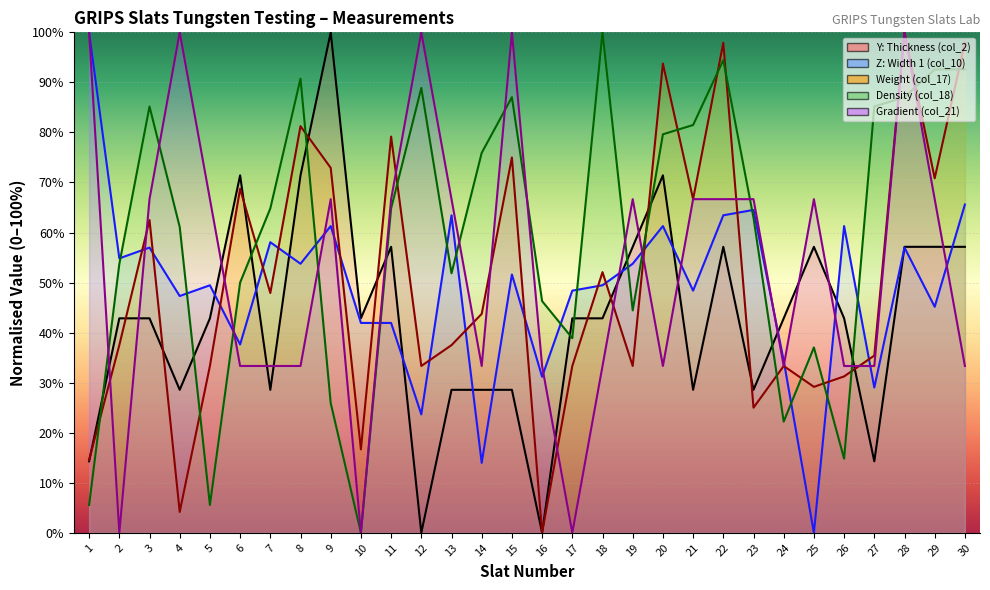

Between 3 and 15, which series saw the biggest shift?

Gradient (col_21)